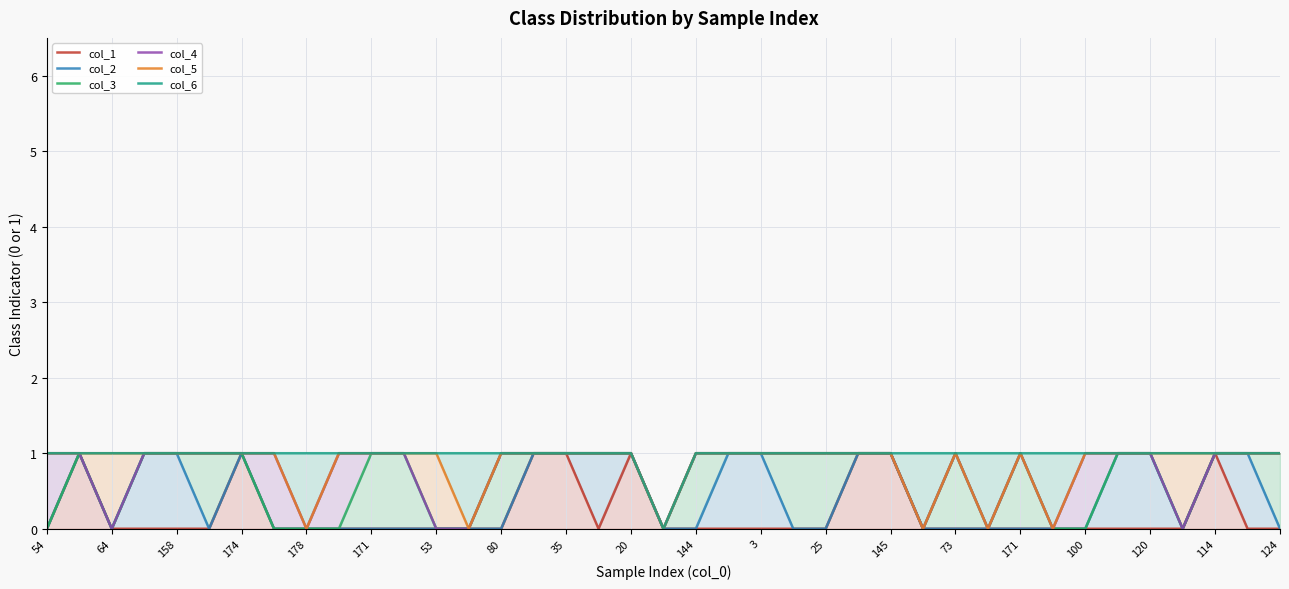

True or false: col_6 has a value of 1 at 174.

False